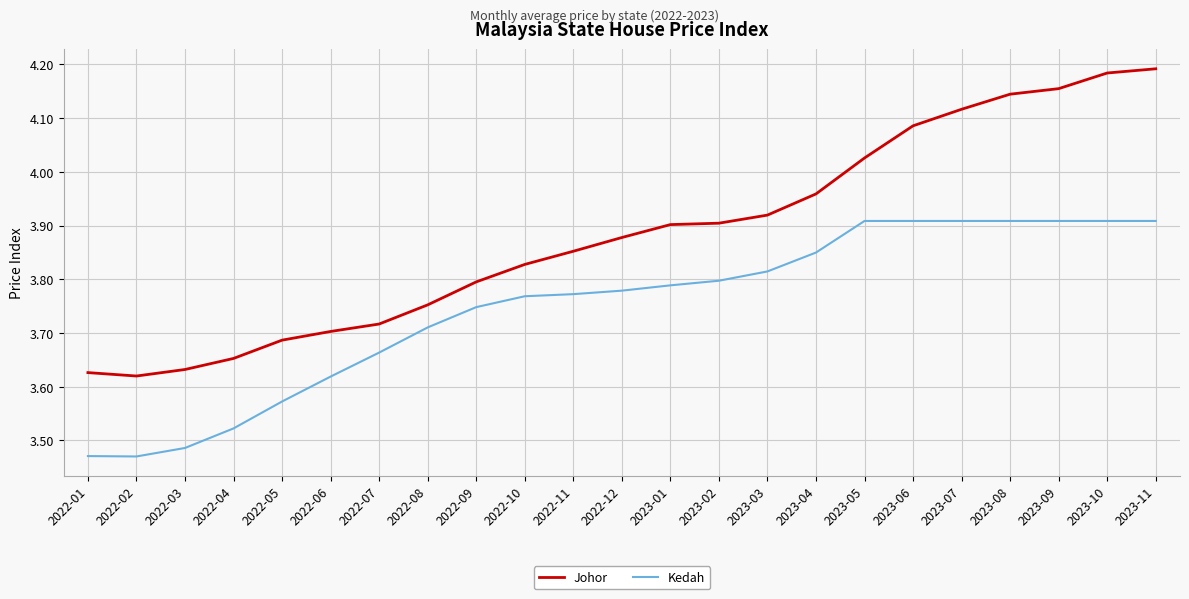

The Johor series shows 5.4 at 2022-06. True or false?

False